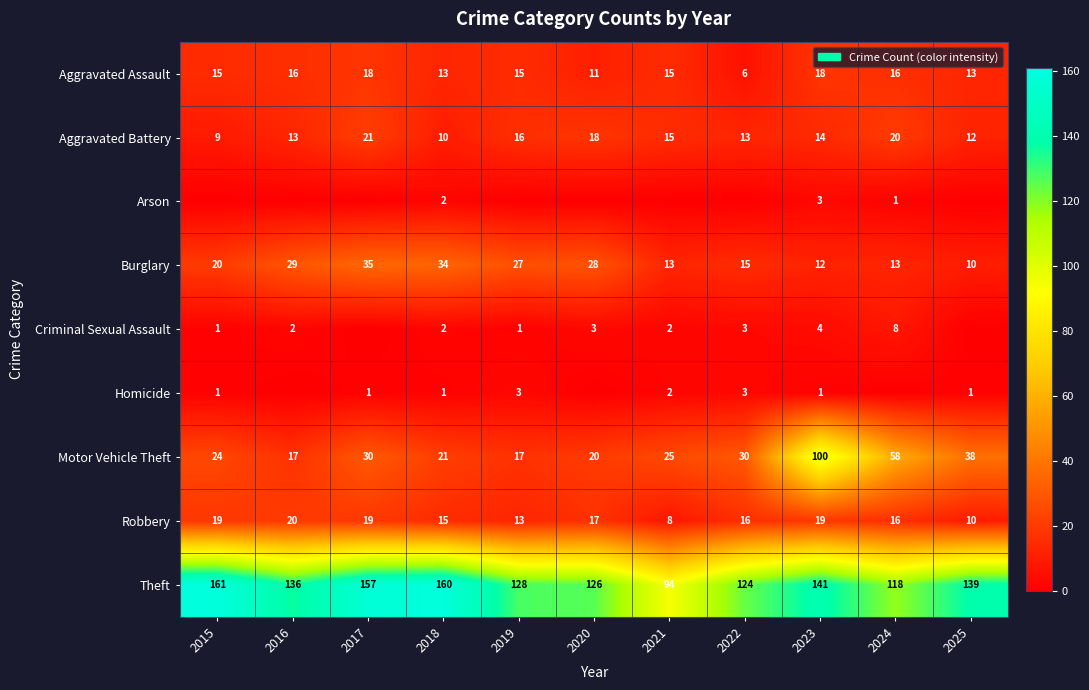

True or false: Robbery has a value of 20 at 2016.

True